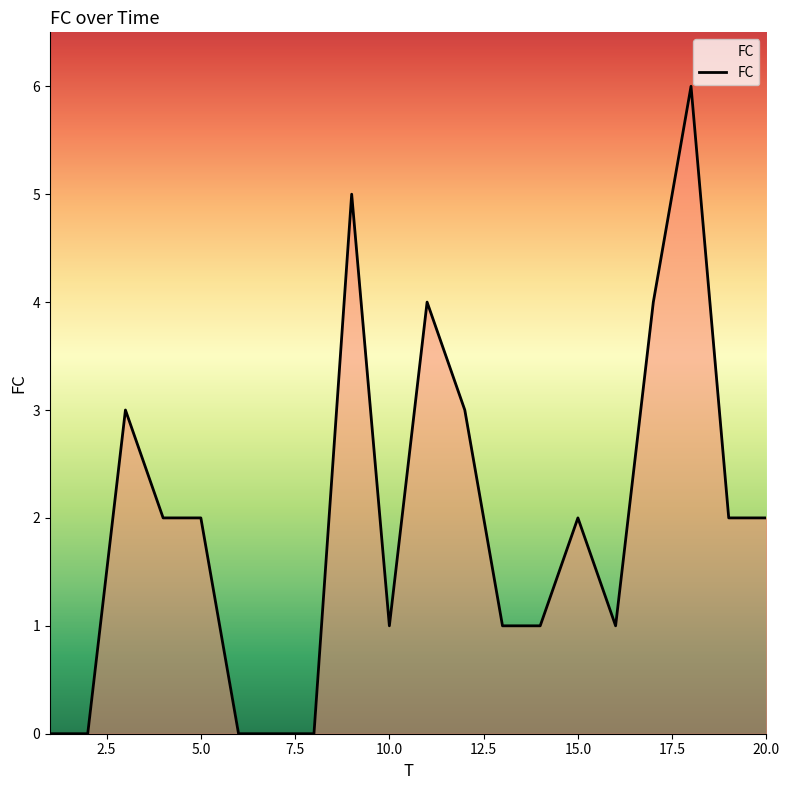

What is the greatest value displayed?

6